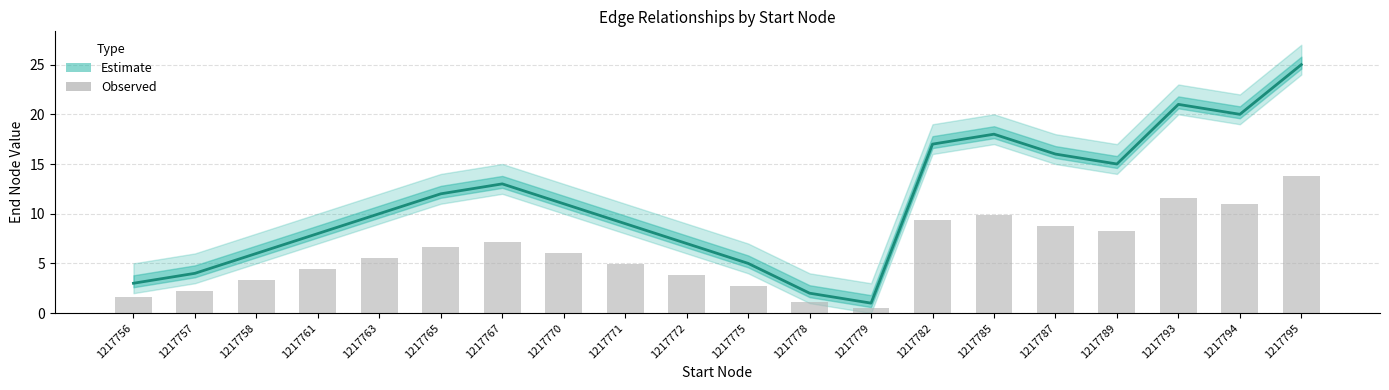

What is the value of the Estimate (mid) bar at the 2nd from the left?

4.0